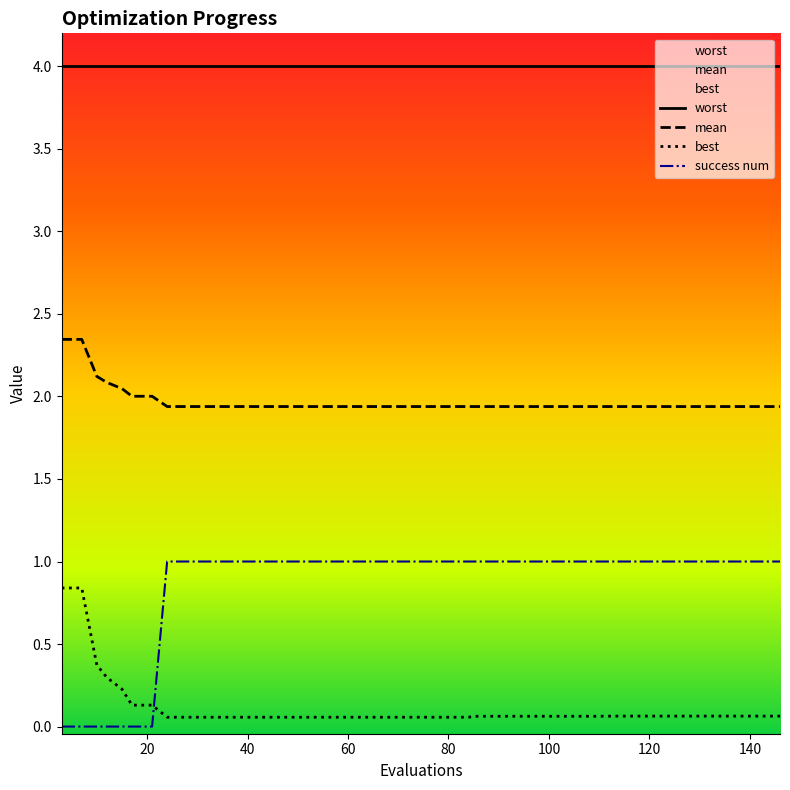

True or false: mean and best cross at least once.

False